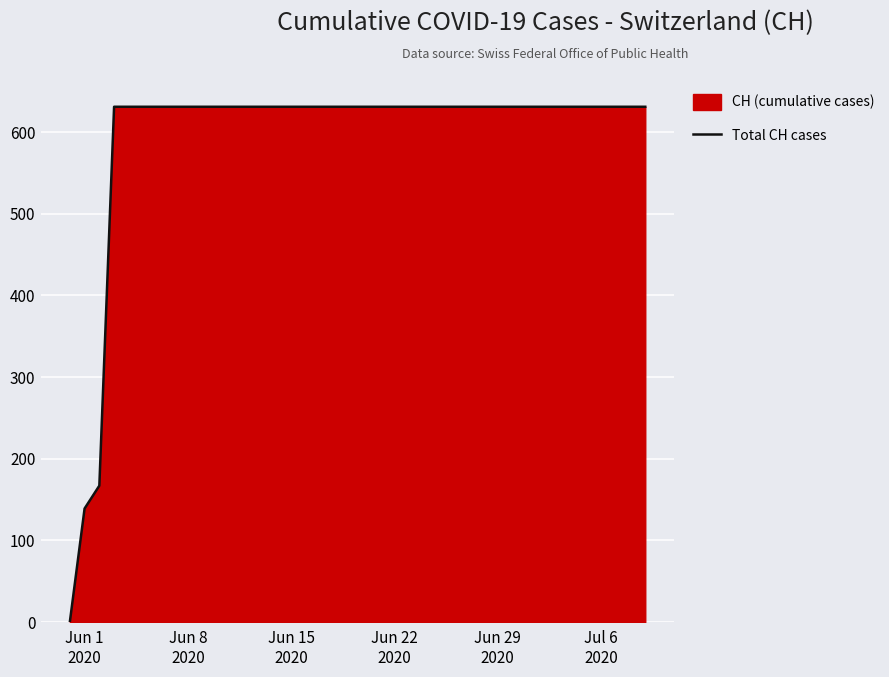

What is the maximum value shown in the chart?

631